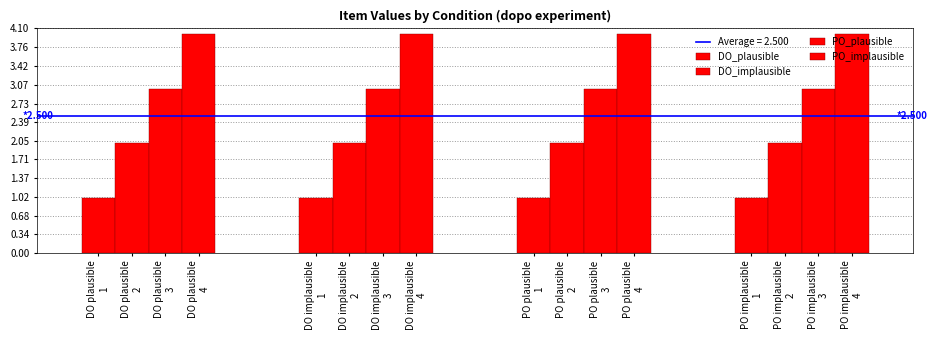

How many DO_plausible values are between 2 and 4?

3